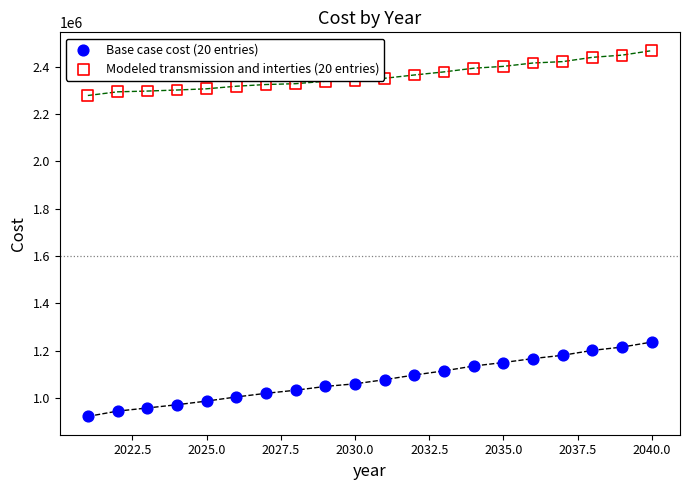

Across all series, what Y value is closest to 1694691?

1235849.9